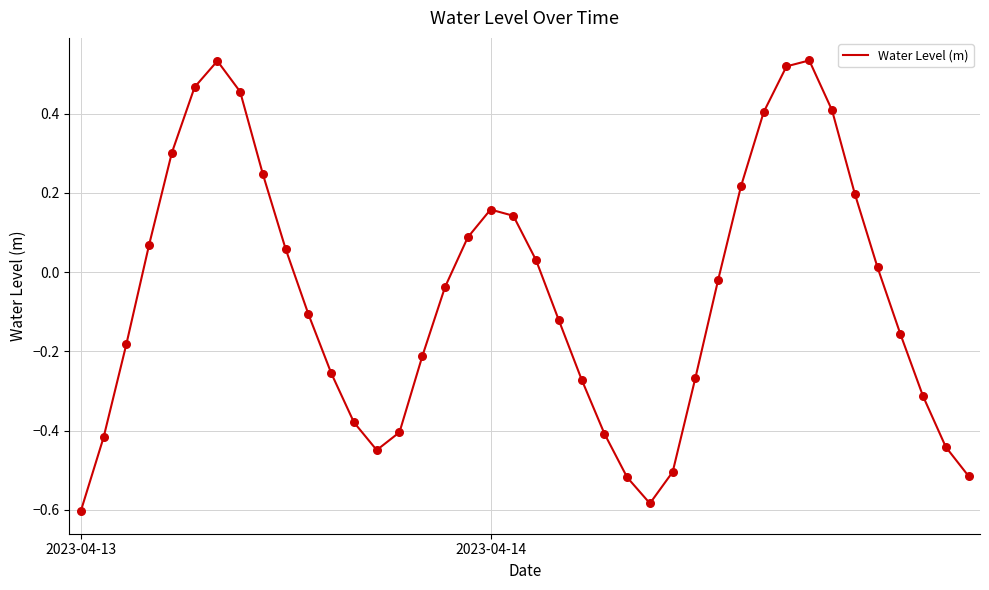

What is the difference between the maximum and minimum values?

1.1